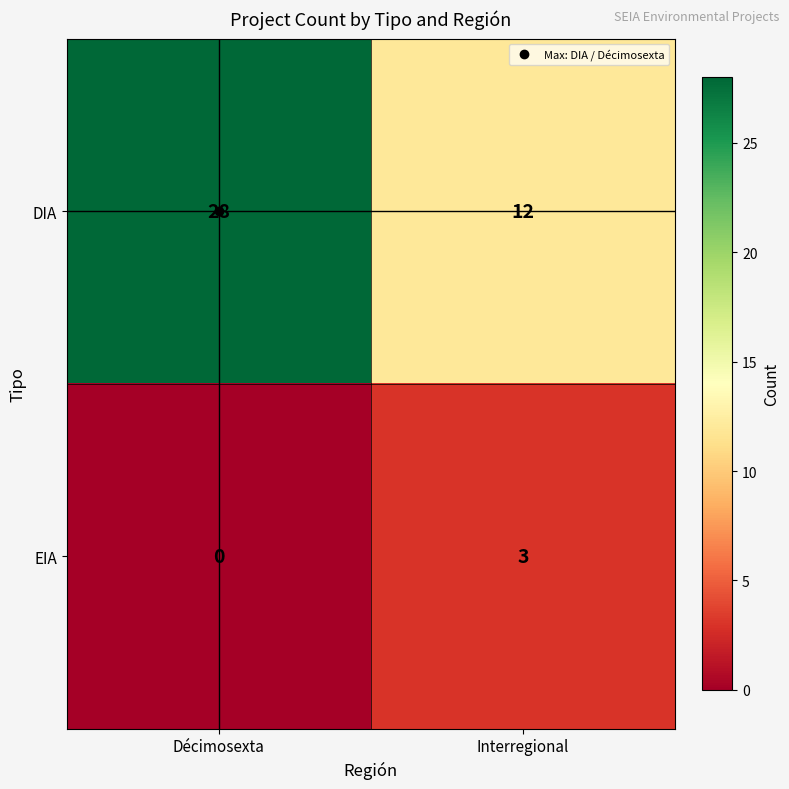

Is it true that EIA equals 3 at Interregional?

True